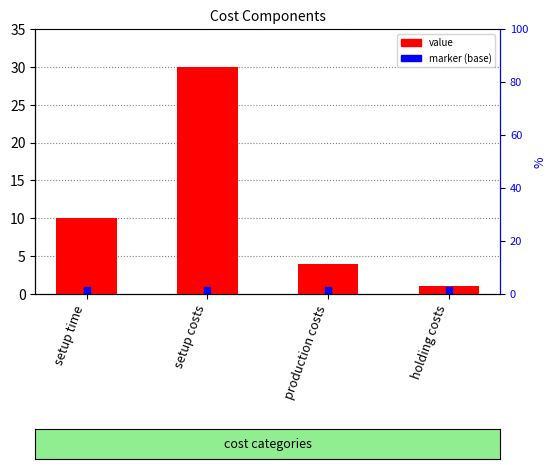

What is the greatest value displayed?

30